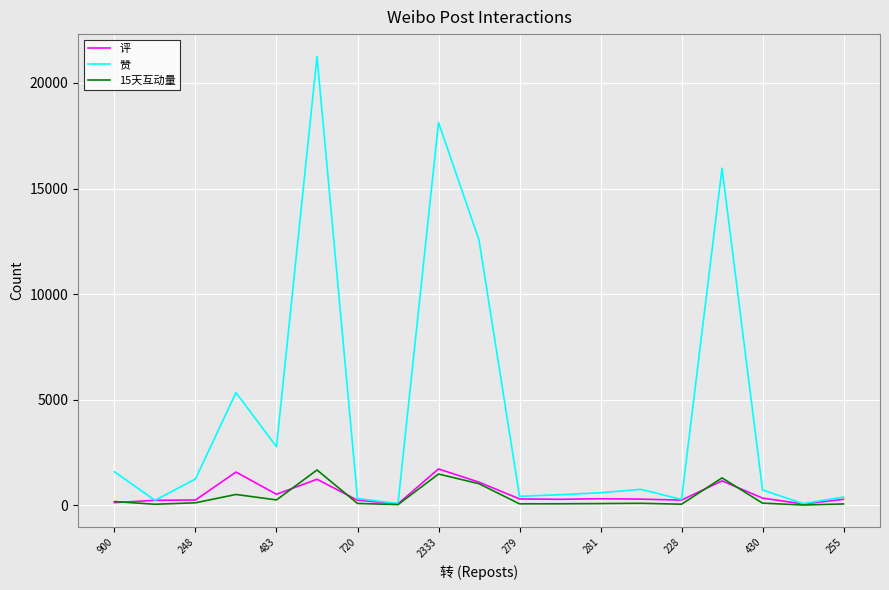

What is the greatest value displayed?

21252.0